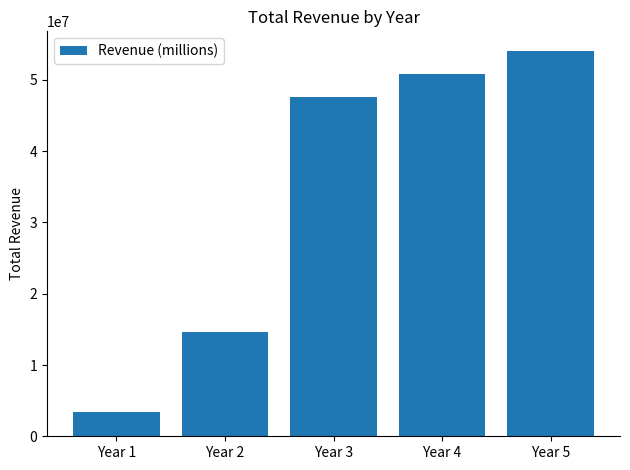

The chart shows a value of 73252055.6 at Year 4. True or false?

False